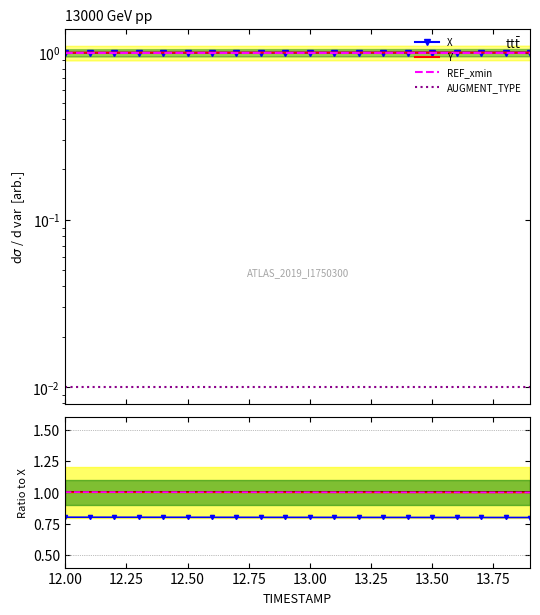

Which category has the highest value in the X (rescaled) series?

12.00